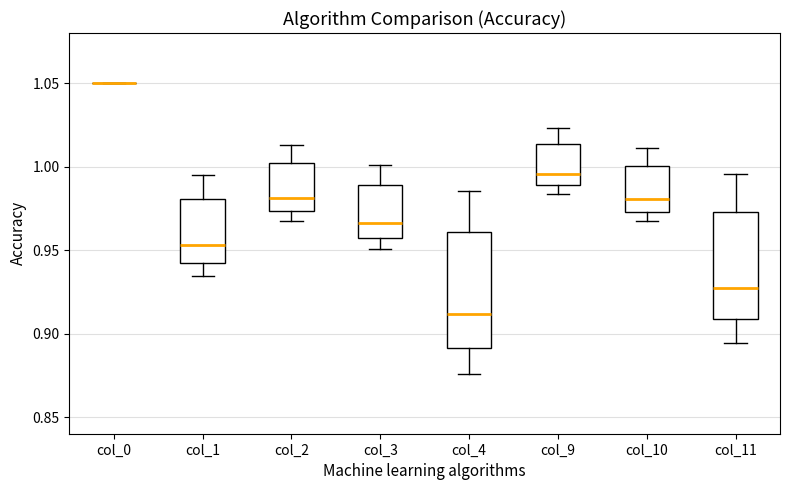

Reading left to right, read every box against the y-axis: the position of its median line, the range the box covers, and the ends of its whiskers. The values are not printed on the chart, so give them approximately, as read against the axis.

col_0: box collapsed to a line at 1.050, whiskers 1.050 to 1.050
col_1: median 0.955, box 0.940 to 0.980, whiskers 0.935 to 0.995
col_2: median 0.980, box 0.975 to 1.000, whiskers 0.965 to 1.015
col_3: median 0.965, box 0.955 to 0.990, whiskers 0.950 to 1.000
col_4: median 0.910, box 0.890 to 0.960, whiskers 0.875 to 0.985
col_9: median 0.995, box 0.990 to 1.015, whiskers 0.985 to 1.025
col_10: median 0.980, box 0.975 to 1.000, whiskers 0.965 to 1.010
col_11: median 0.925, box 0.910 to 0.975, whiskers 0.895 to 0.995